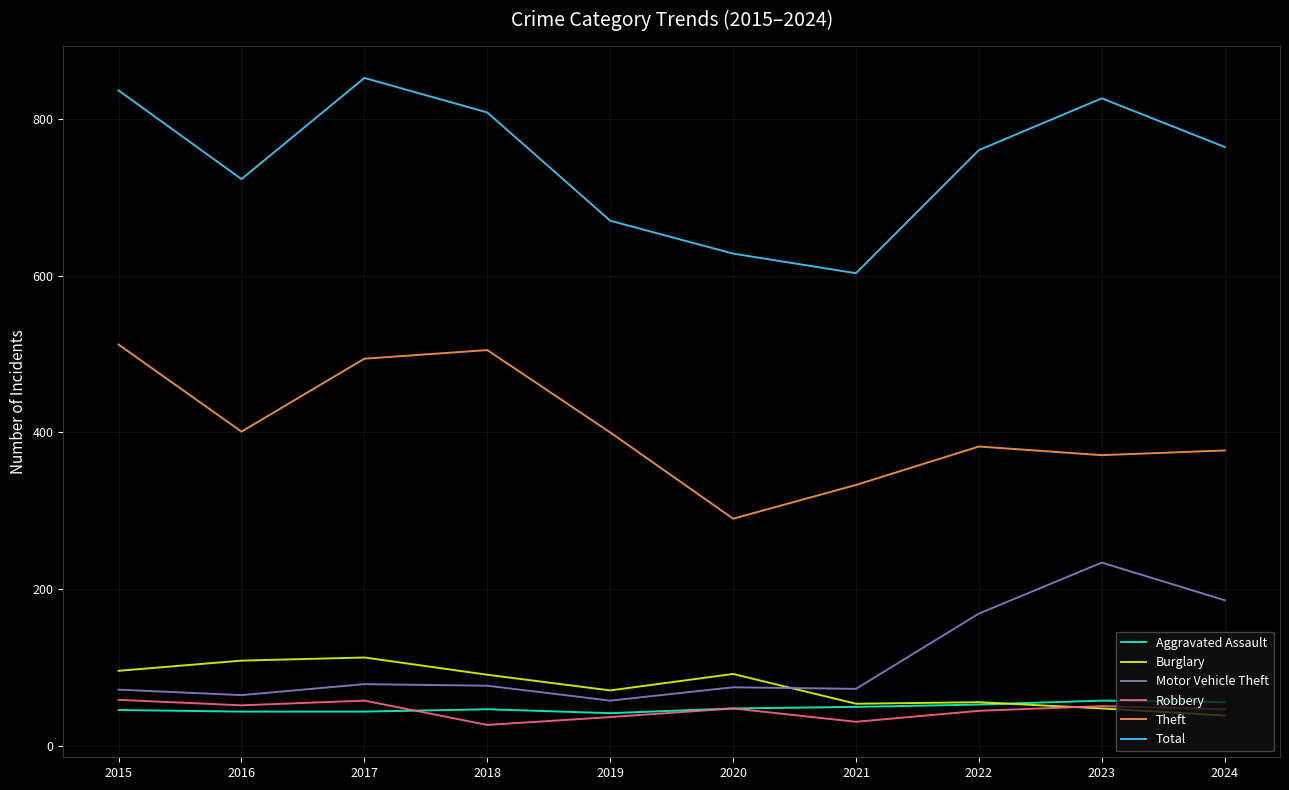

What is the sum of all Theft values?

4065